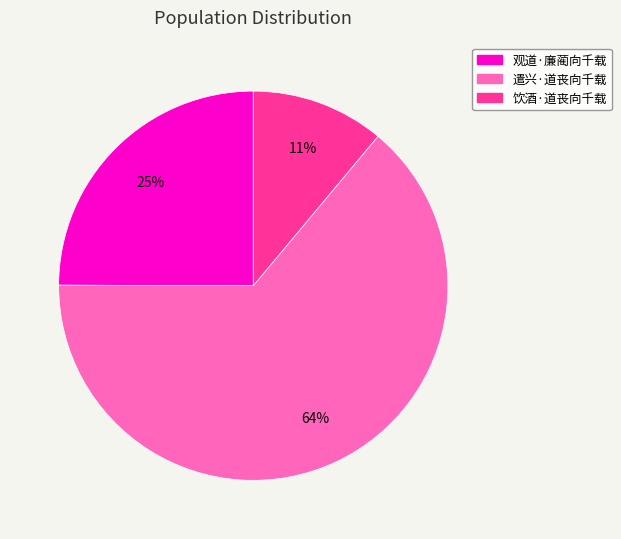

Between 饮酒·道丧向千载 and 观道·廉蔺向千载, which is larger?

观道·廉蔺向千载